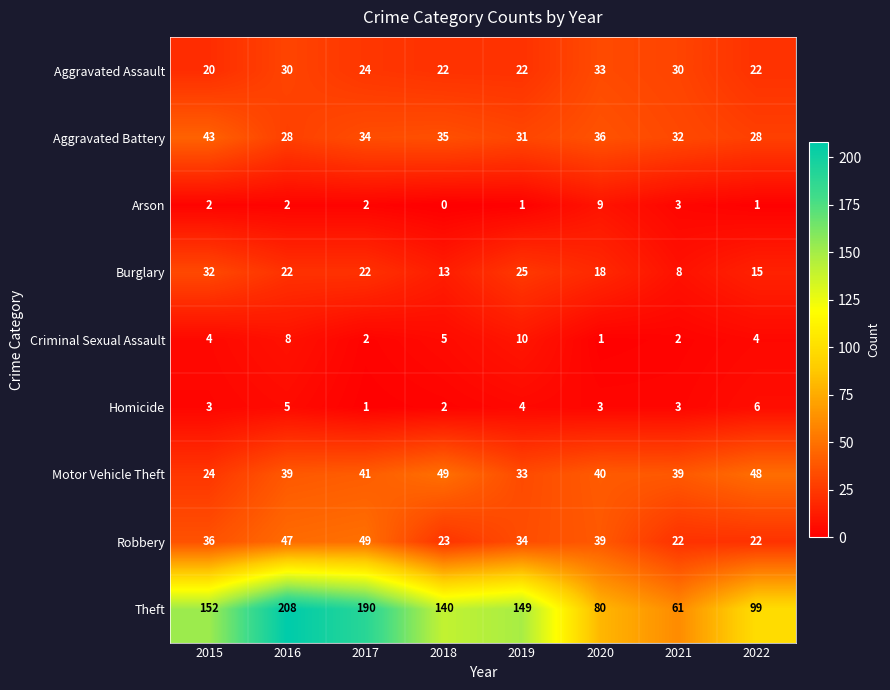

Which series has the largest range (max minus min)?

Theft